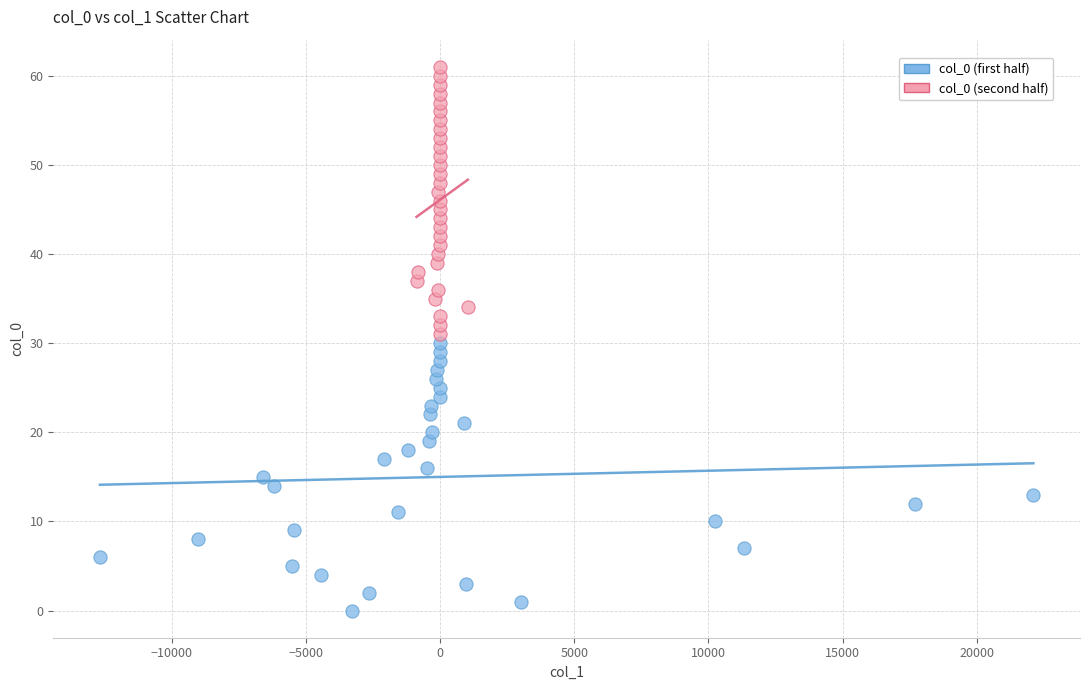

Which series contains the lowest Y value?

col_0 (first half)